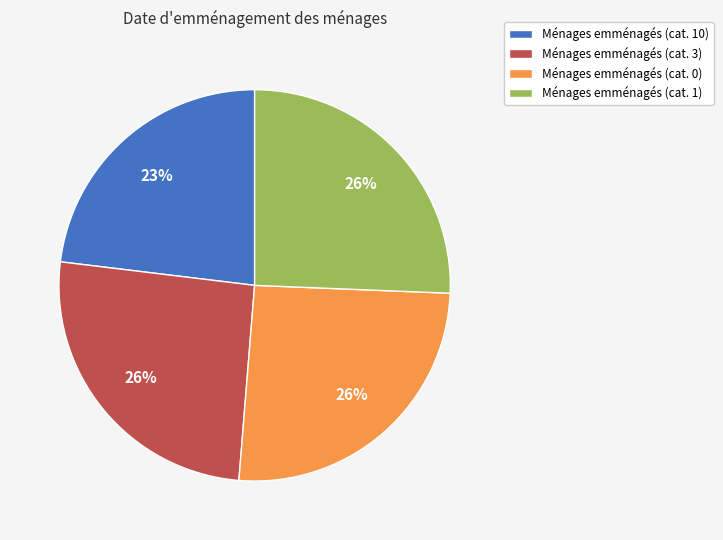

To the nearest percent, what is the difference between the largest and smallest slice percentages?

3%